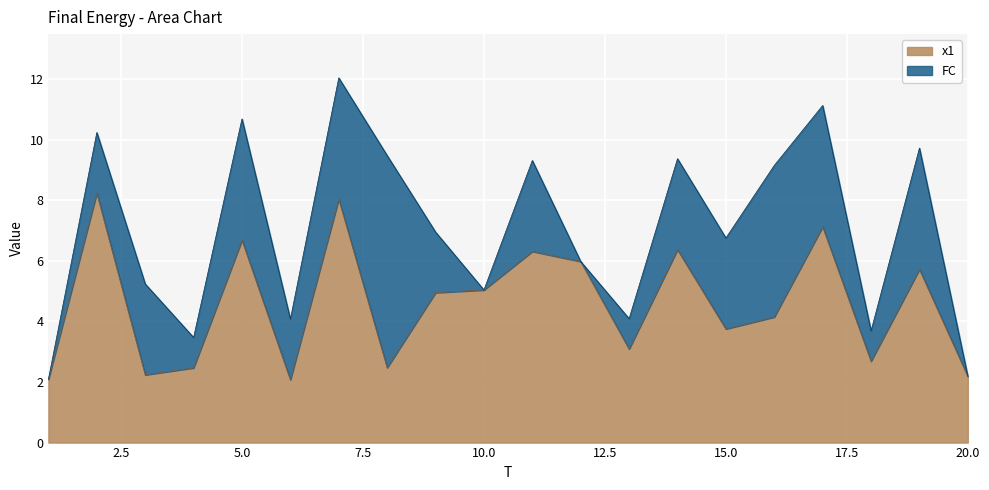

Where is the data nearest to the value 5?

10